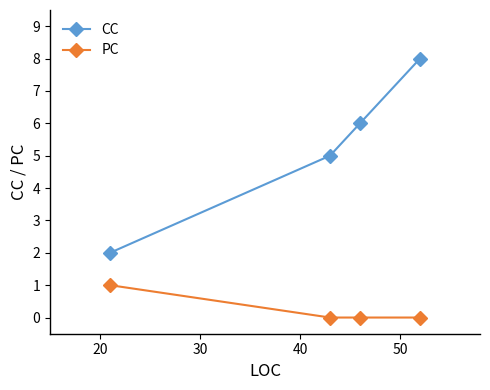

Count the number of data series in this chart.

2